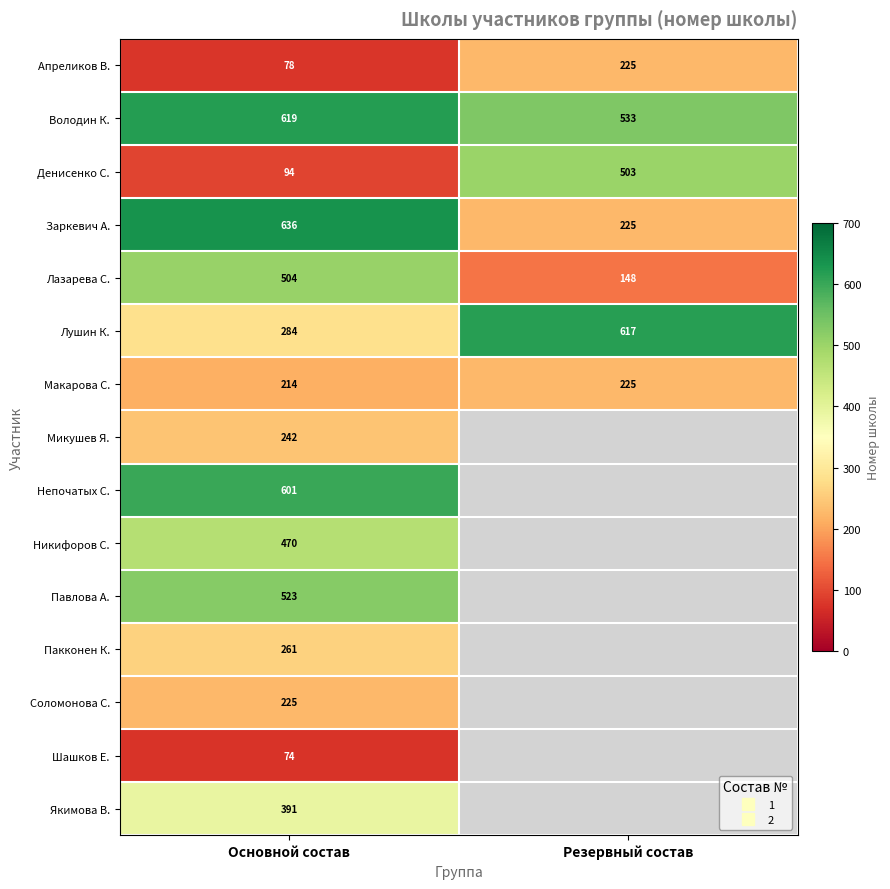

Rank the series by their maximum value, from highest to lowest.

Заркевич А., Володин К., Лушин К., Непочатых С., Павлова А., Лазарева С., Денисенко С., Никифоров С., Якимова В., Пакконен К., Микушев Я., Апреликов В., Макарова С., Соломонова С., Шашков Е.